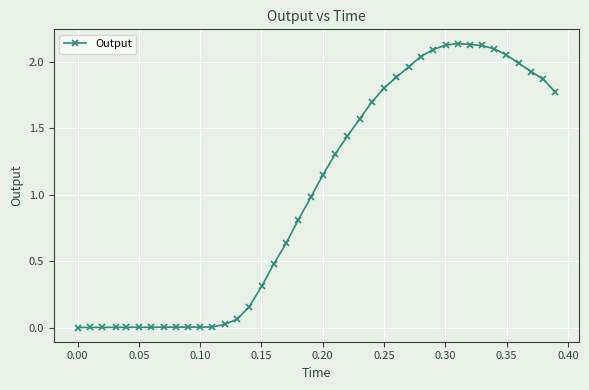

True or false: the data has more than 0 interior local peaks.

True